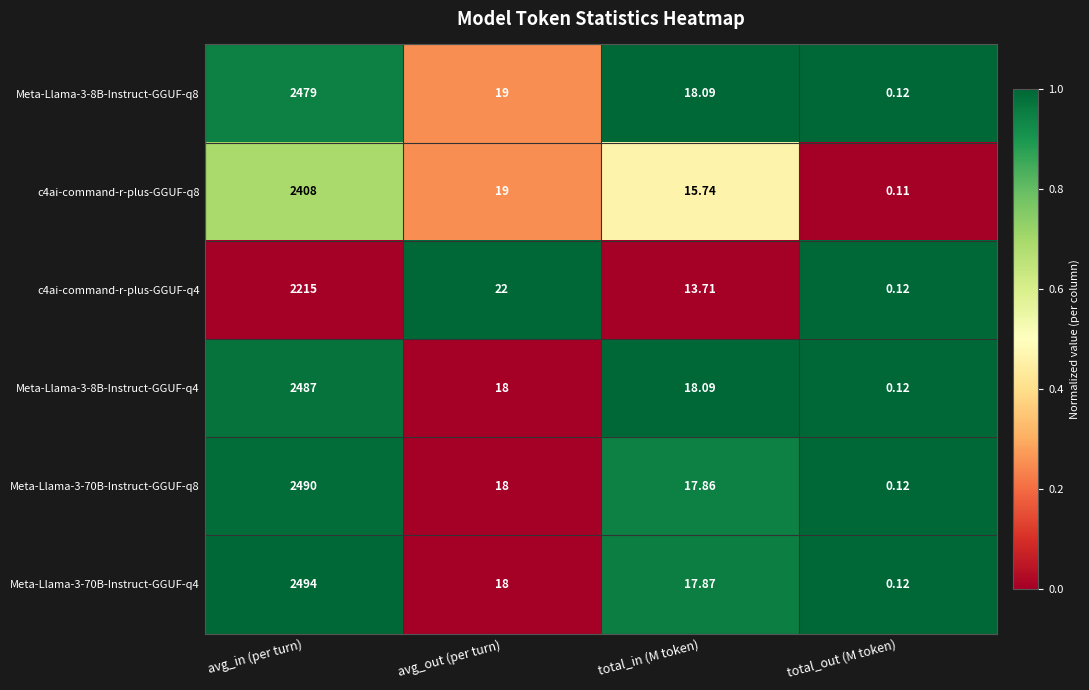

At which label is Meta-Llama-3-8B-Instruct-GGUF-q8 closest to 1239?

avg_out (per turn)